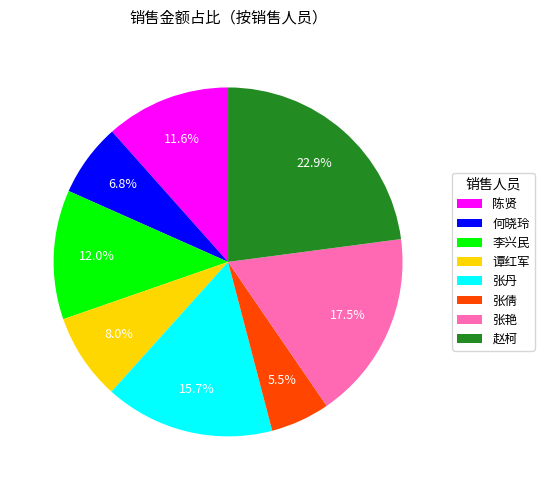

What percentage is the 陈贤 slice, to the nearest percent?

12%